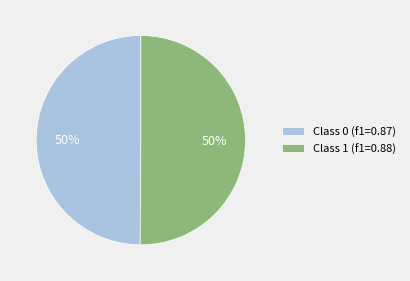

What percentage is the Class 1 (f1=0.88) slice, to the nearest percent?

50%